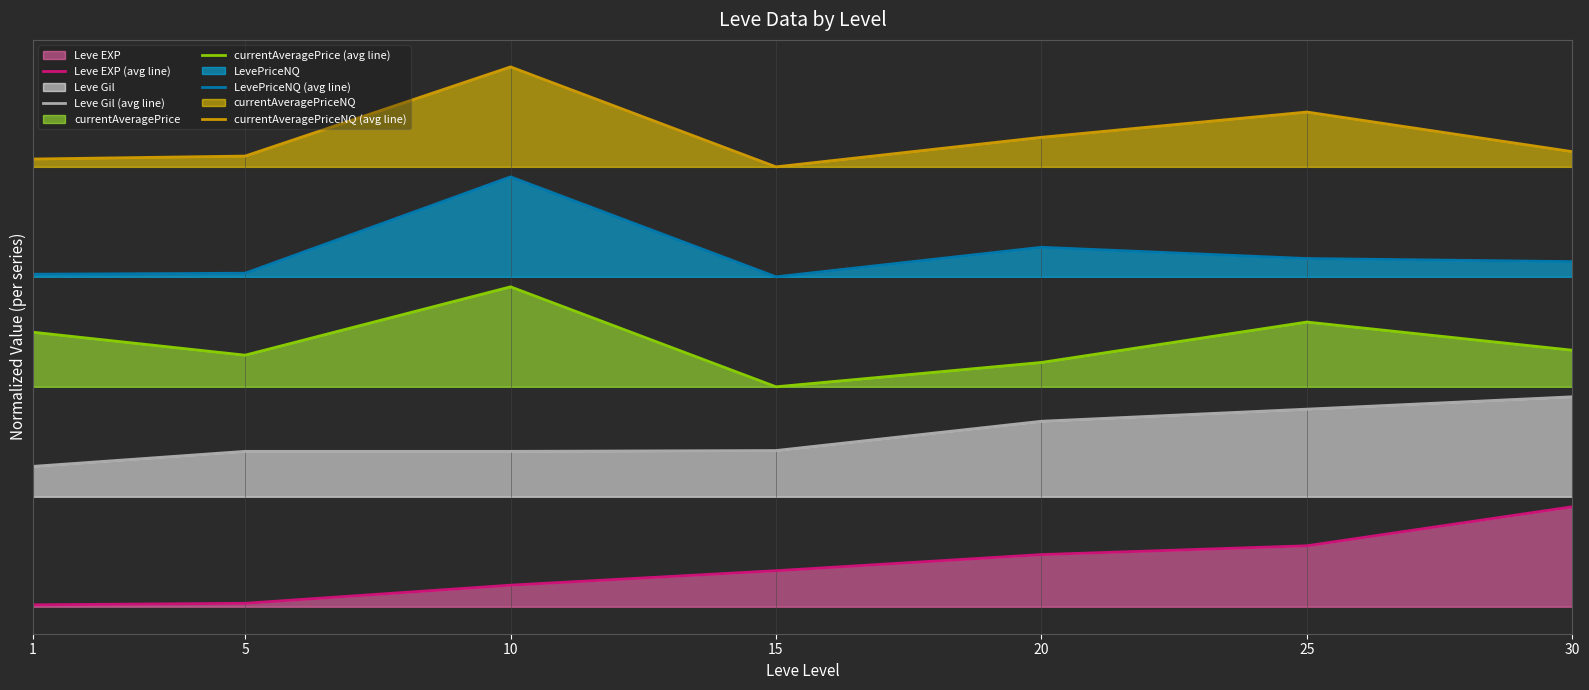

At which label does LevePriceNQ (avg line) reach its peak?

10